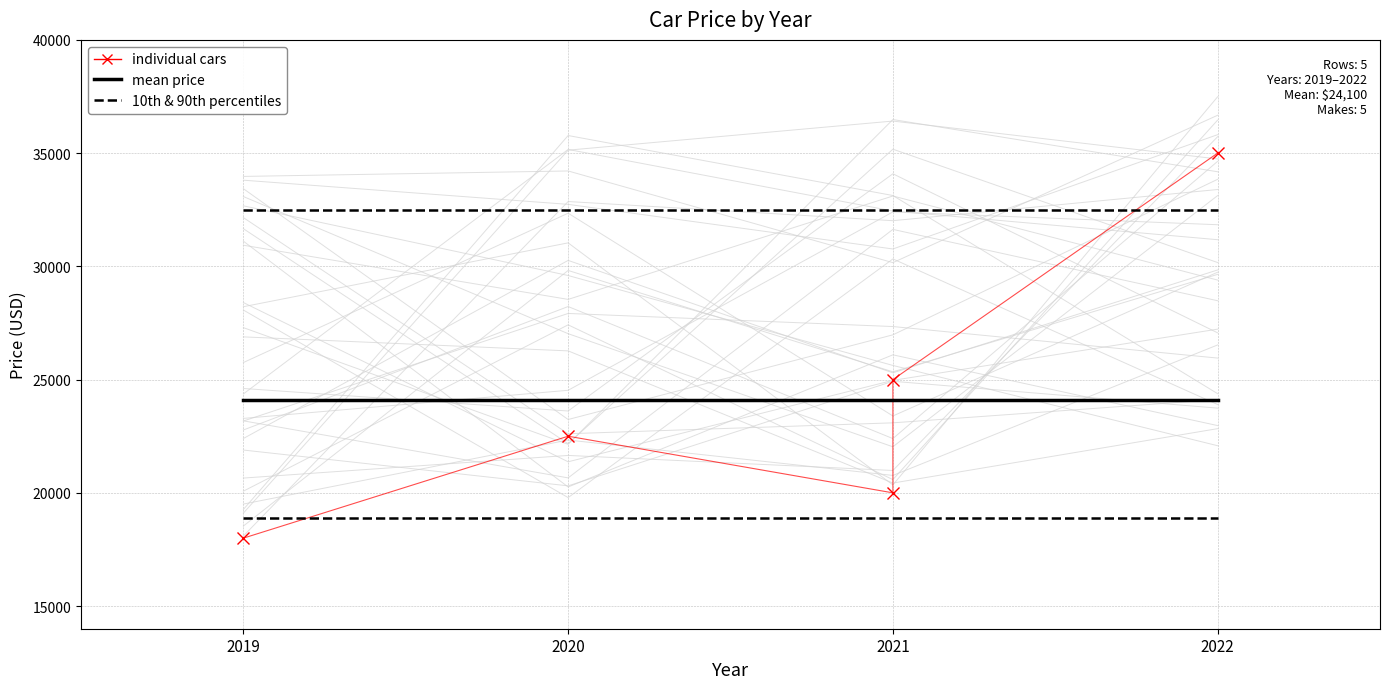

True or false: mean price has a value of 24100 at 2020.

True